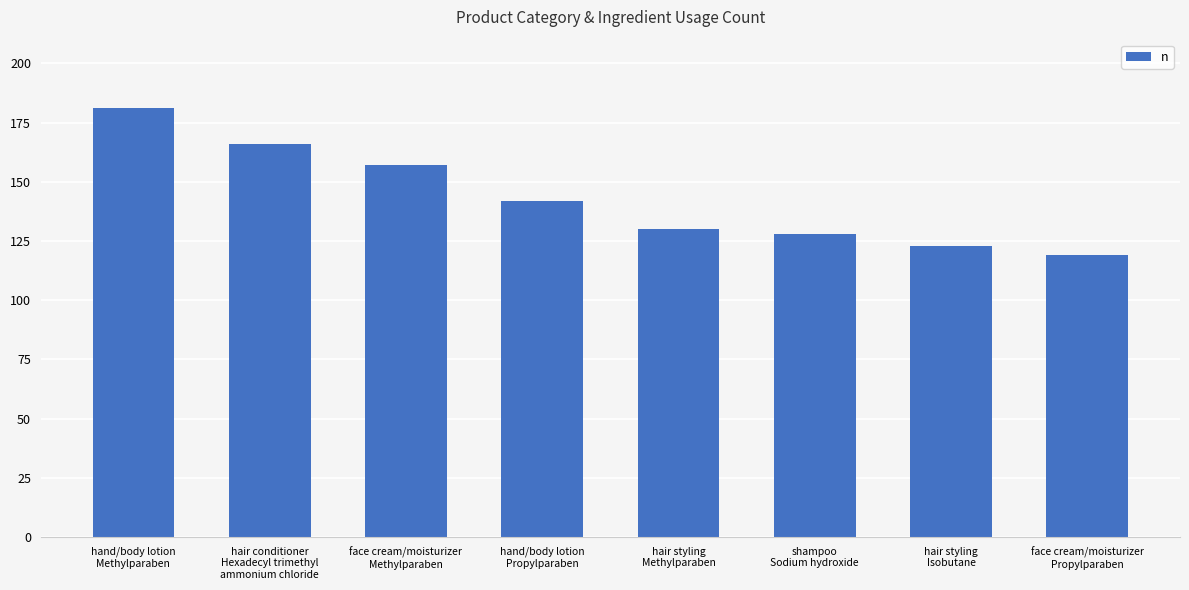

Reading left to right, list all the values displayed in this chart.

hand/body lotion
Methylparaben=181	hair conditioner
Hexadecyl trimethyl
ammonium chloride=166	face cream/moisturizer
Methylparaben=157	hand/body lotion
Propylparaben=142	hair styling
Methylparaben=130	shampoo
Sodium hydroxide=128	hair styling
Isobutane=123	face cream/moisturizer
Propylparaben=119